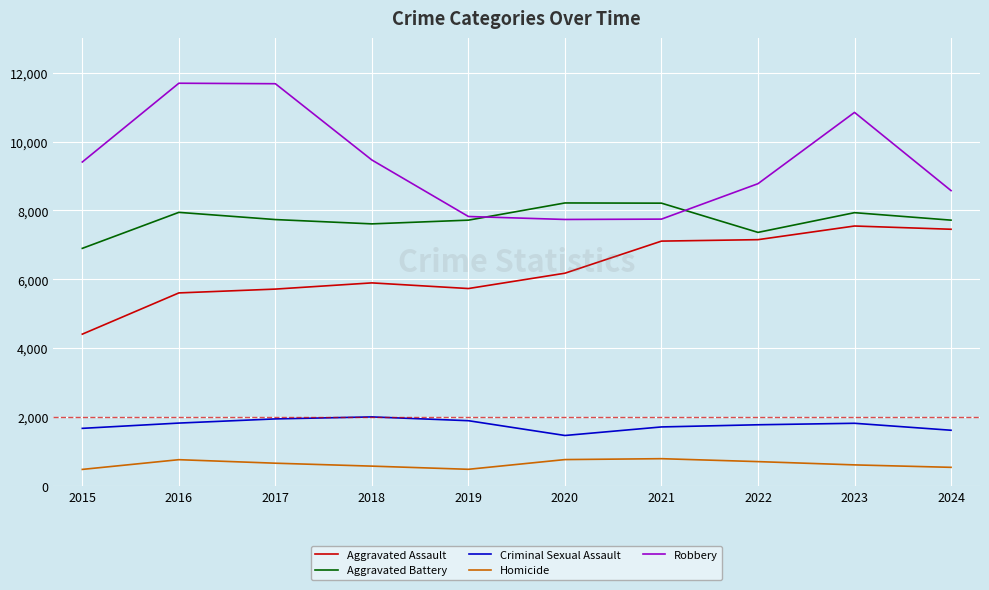

What is the minimum value shown in the chart?

488